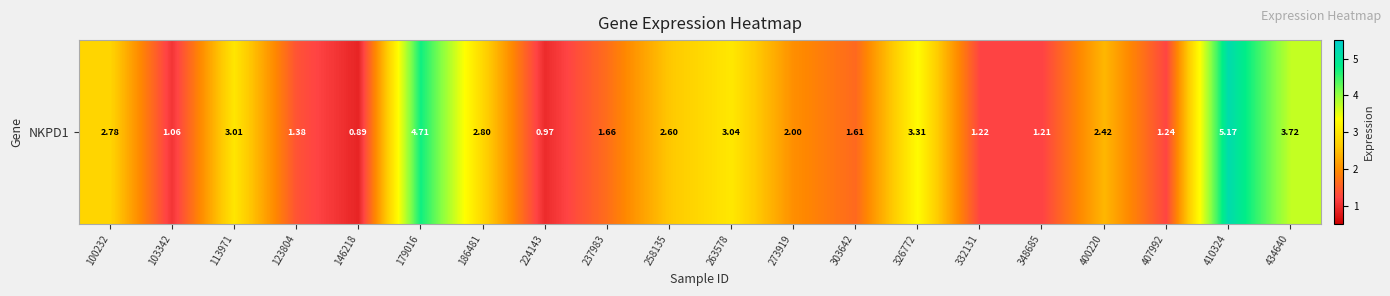

Where is the data nearest to the value 3?

113971